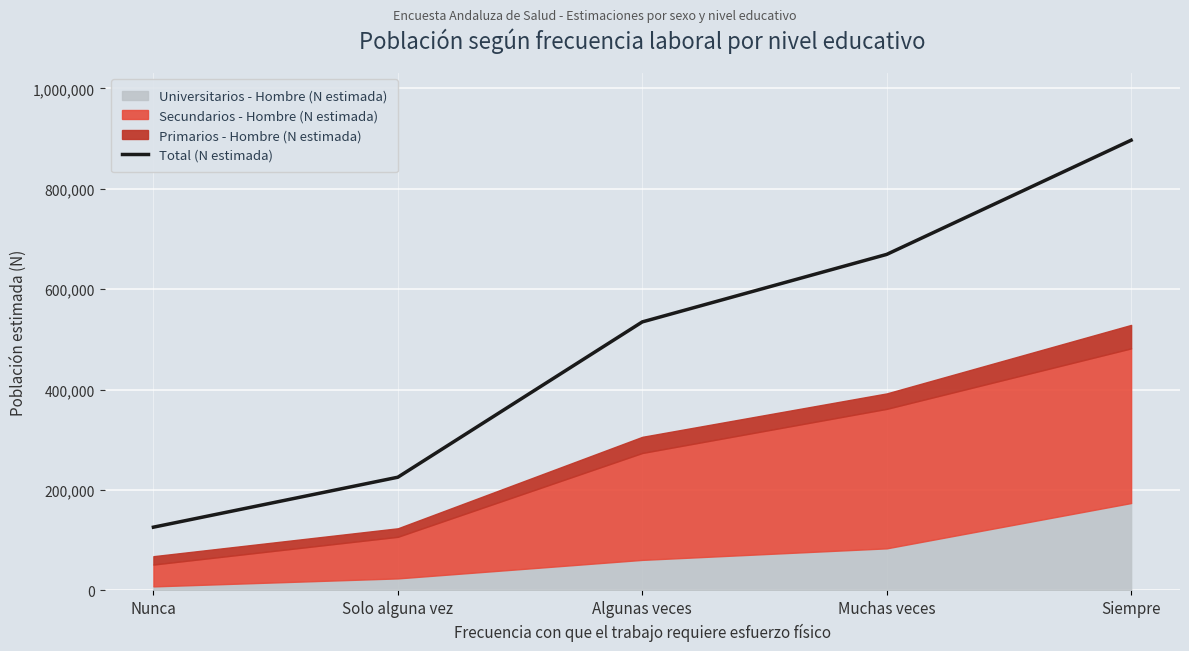

What position from the left is Solo alguna vez?

2